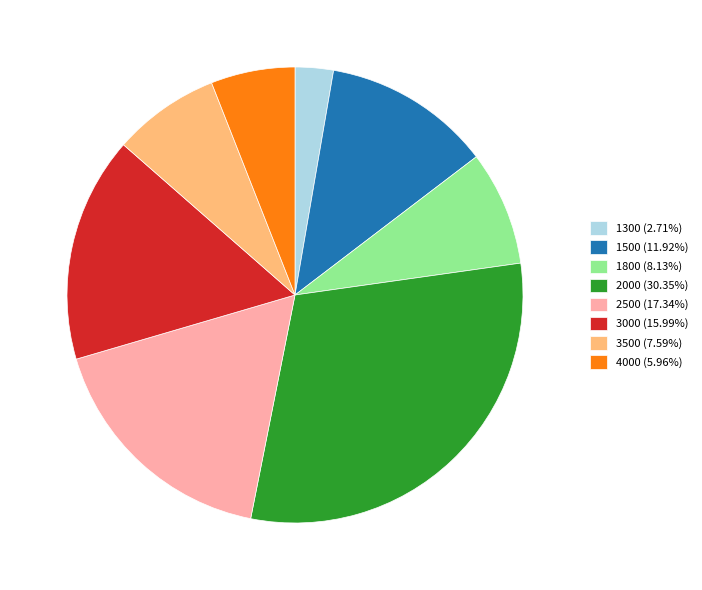

Do 2000 (30.35%) and 1500 (11.92%) together represent more than half of the pie?

No